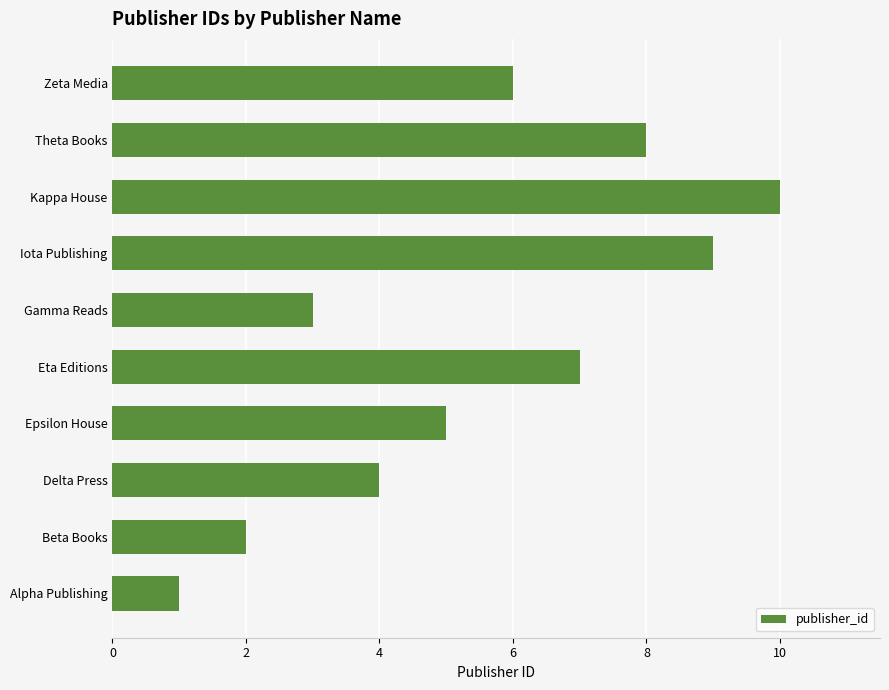

Which has a higher value, Beta Books or Alpha Publishing?

Beta Books